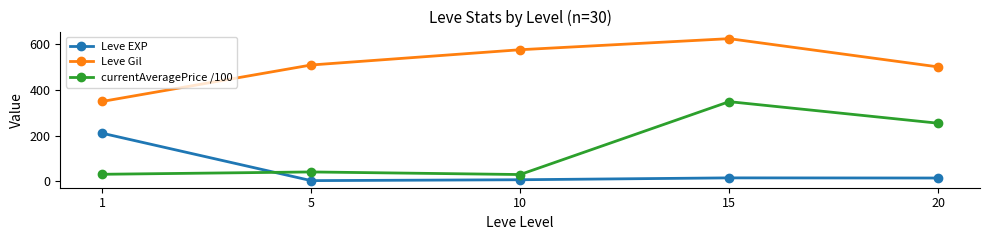

What is the difference between the maximum and minimum values in the Leve EXP series?

207.0